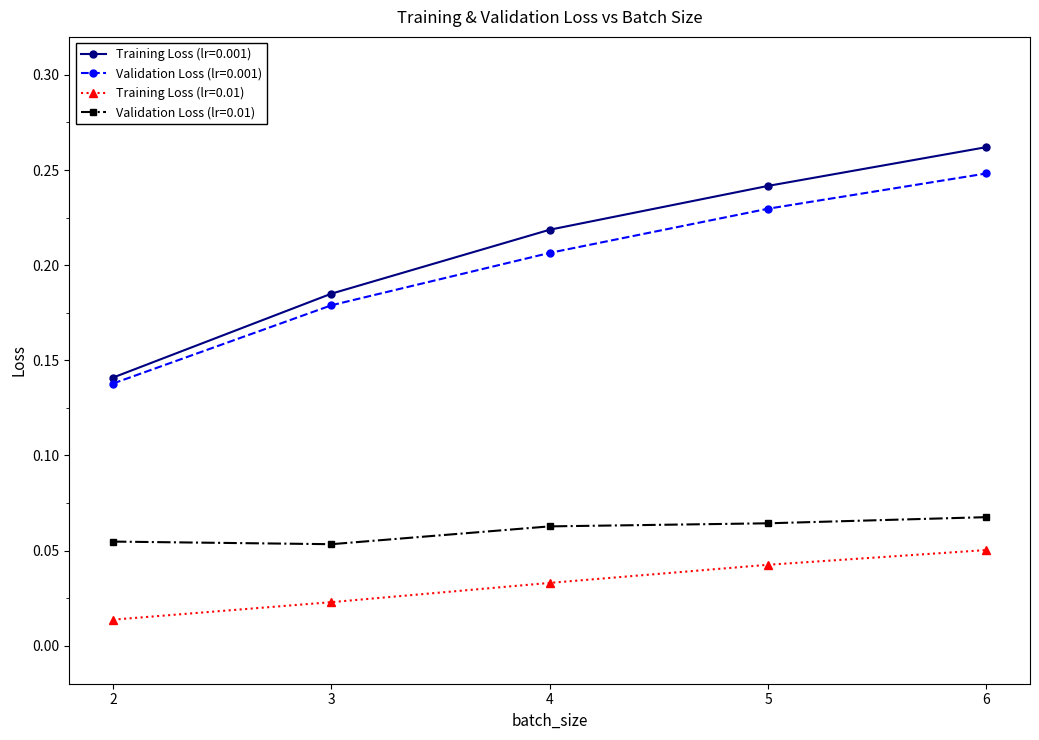

True or false: Validation Loss (lr=0.01) has a value of 0.0 at 6.

False